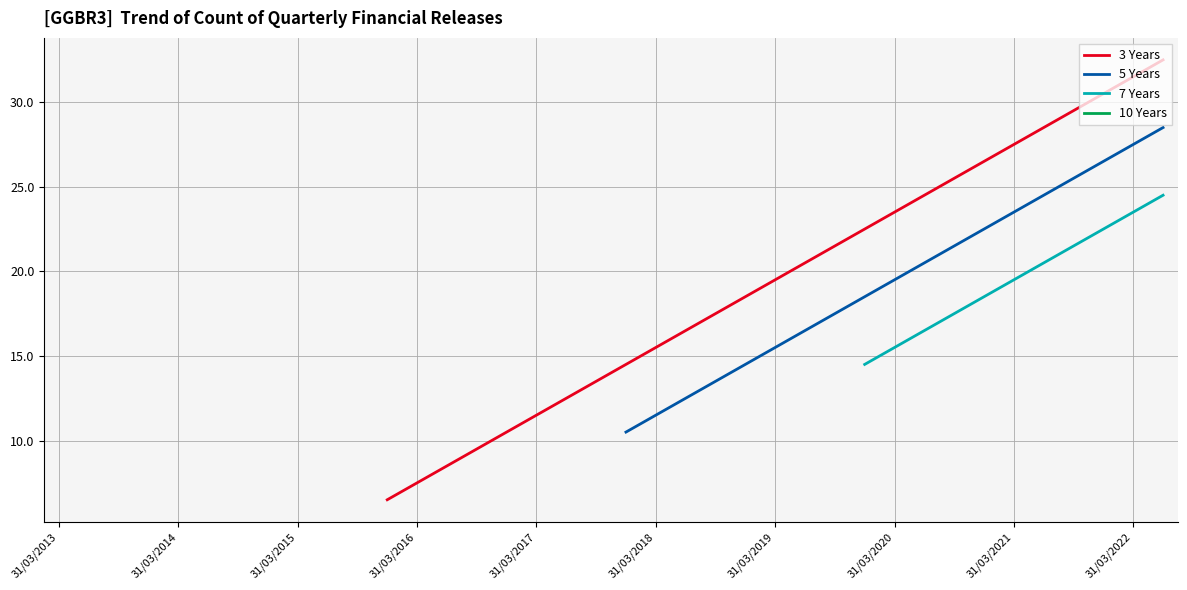

Rank the series by their average value, from lowest to highest.

3 Years, 5 Years, 7 Years, 10 Years